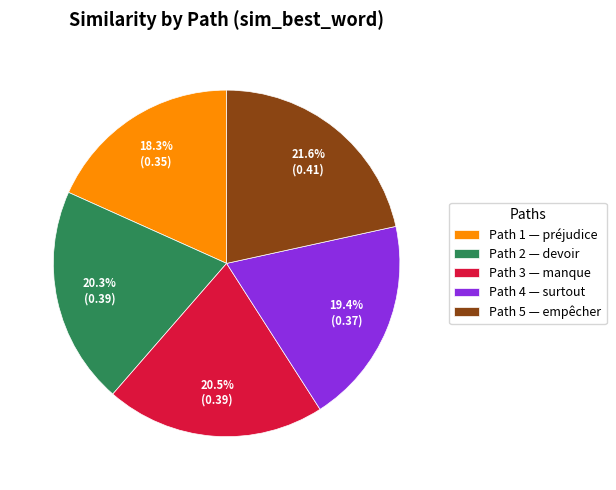

Is there a majority slice in this chart?

No